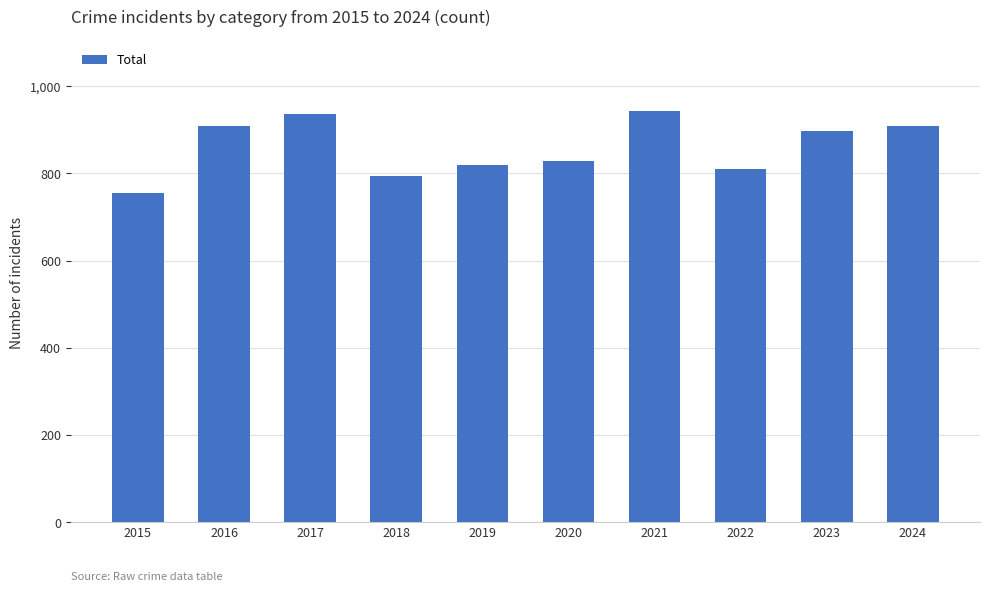

What is the sum of all values?

8599